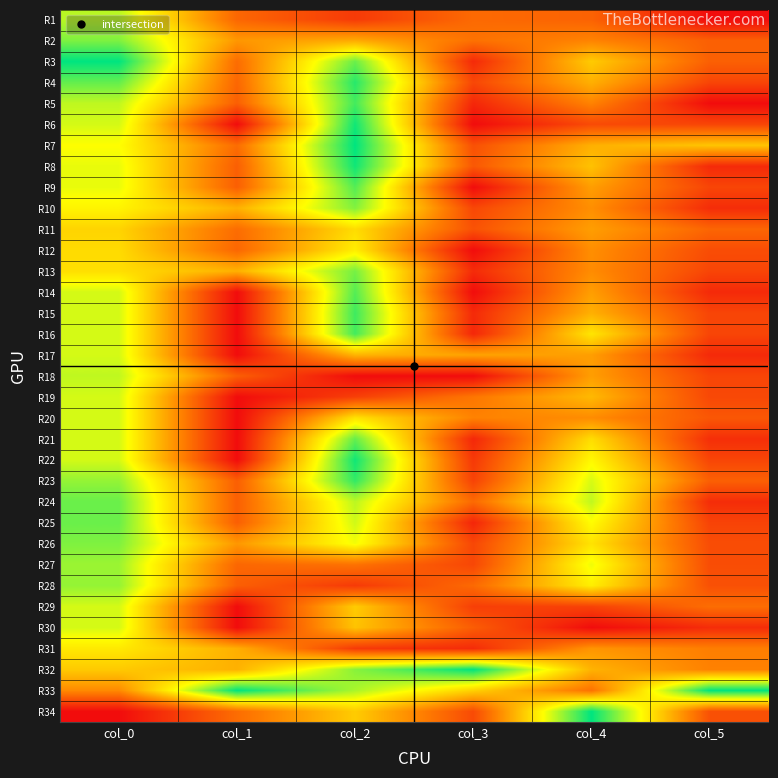

Which has a higher value, col_4 or col_2?

col_4